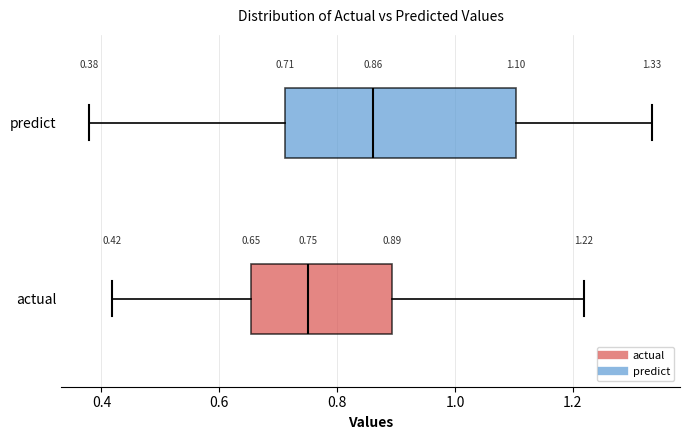

Which box has the furthest to the left median line?

actual